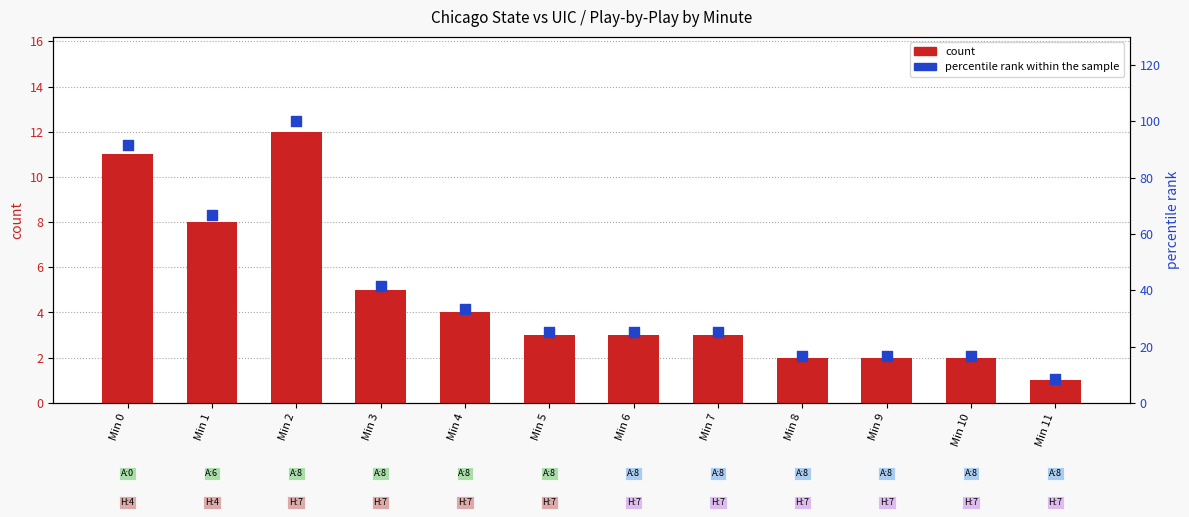

At how many categories does at least one series exceed 39?

4